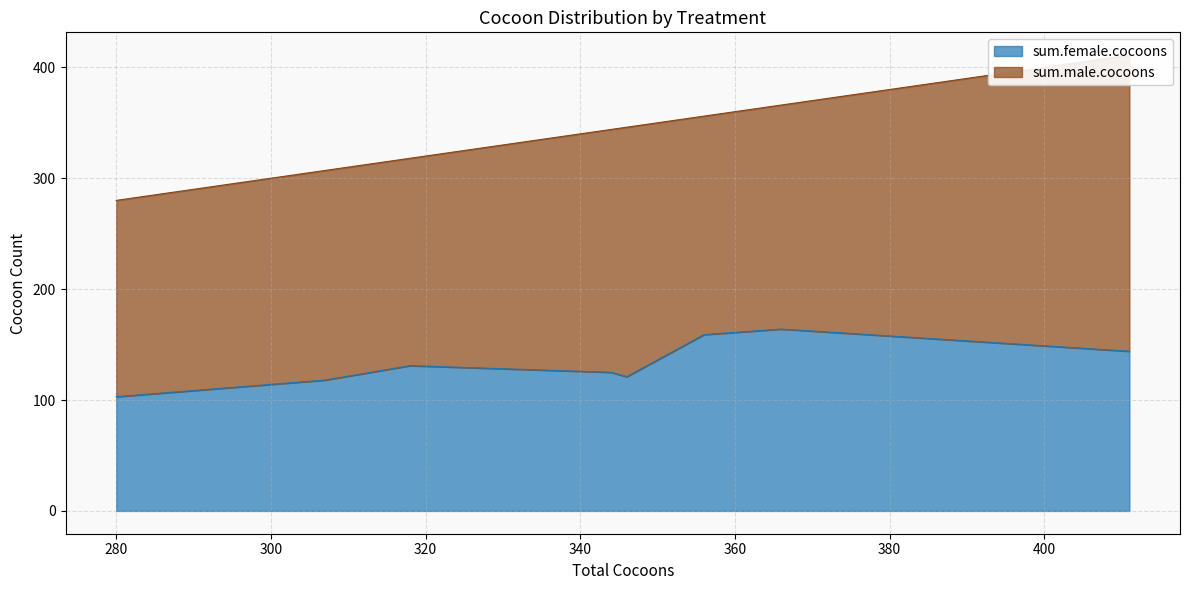

What is the lowest value of the sum.female.cocoons series?

103